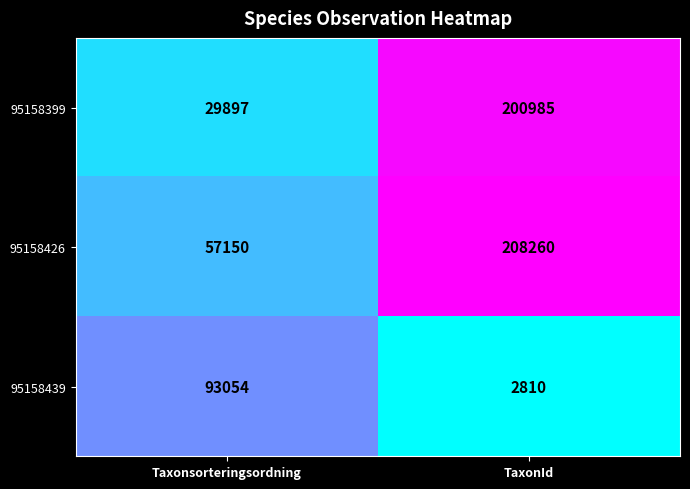

Reading left to right, list all the values displayed in this chart.

95158399: Taxonsorteringsordning=29897	TaxonId=200985
95158426: Taxonsorteringsordning=57150	TaxonId=208260
95158439: Taxonsorteringsordning=93054	TaxonId=2810